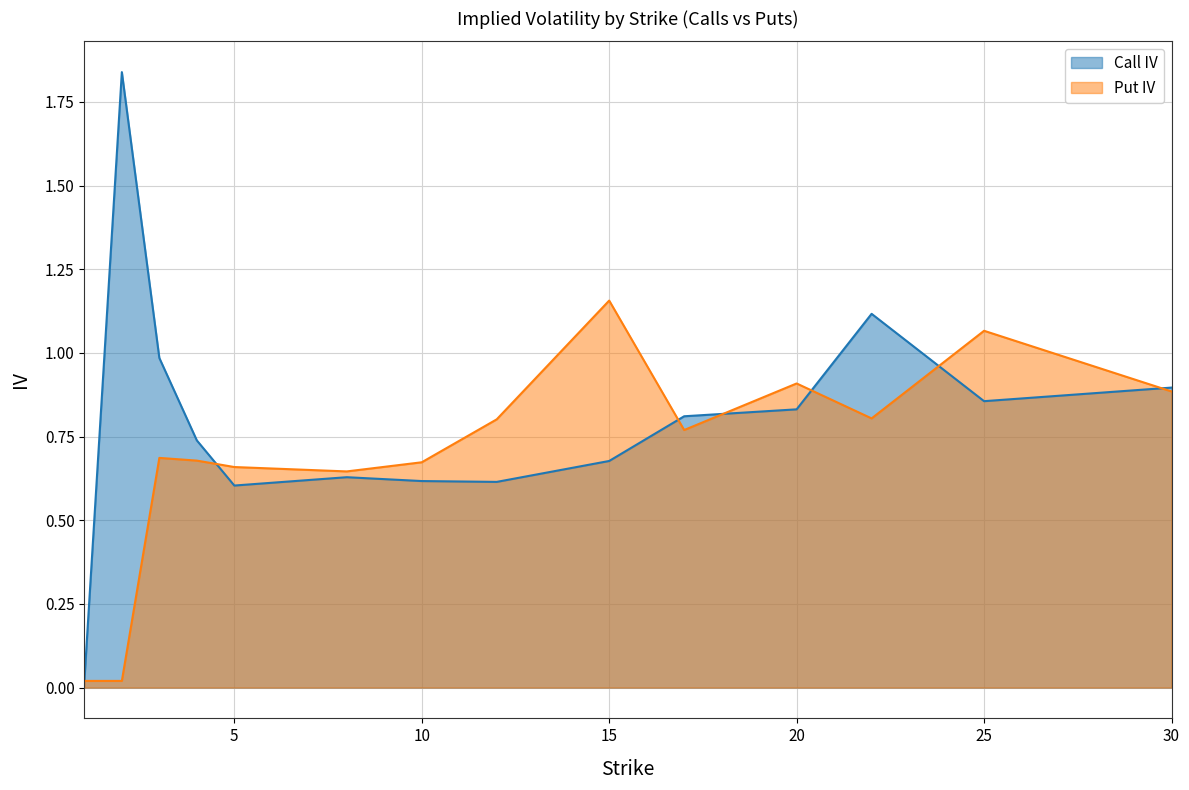

At which category does Put IV reach its first local valley?

8